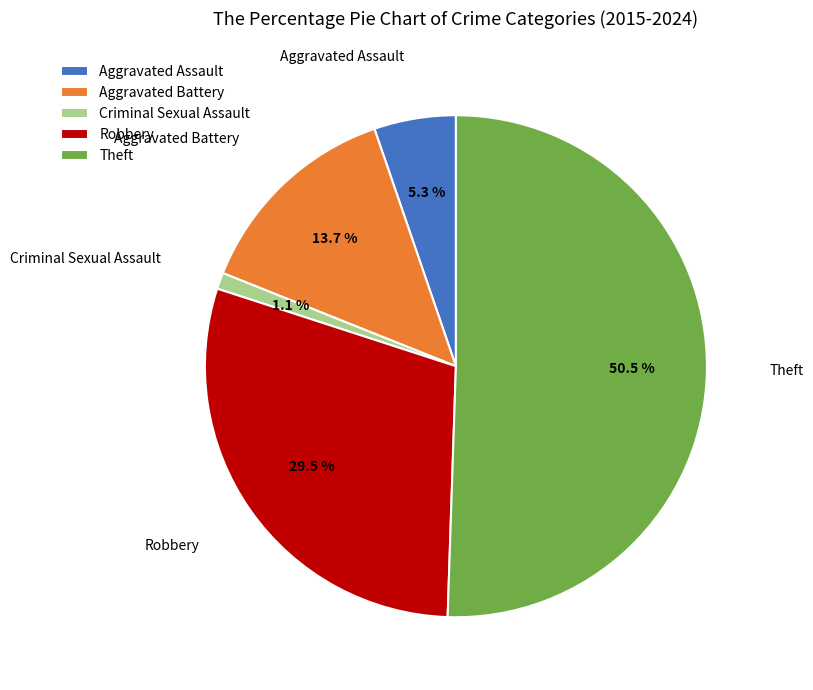

Which category has the smallest portion of the pie?

Criminal Sexual Assault